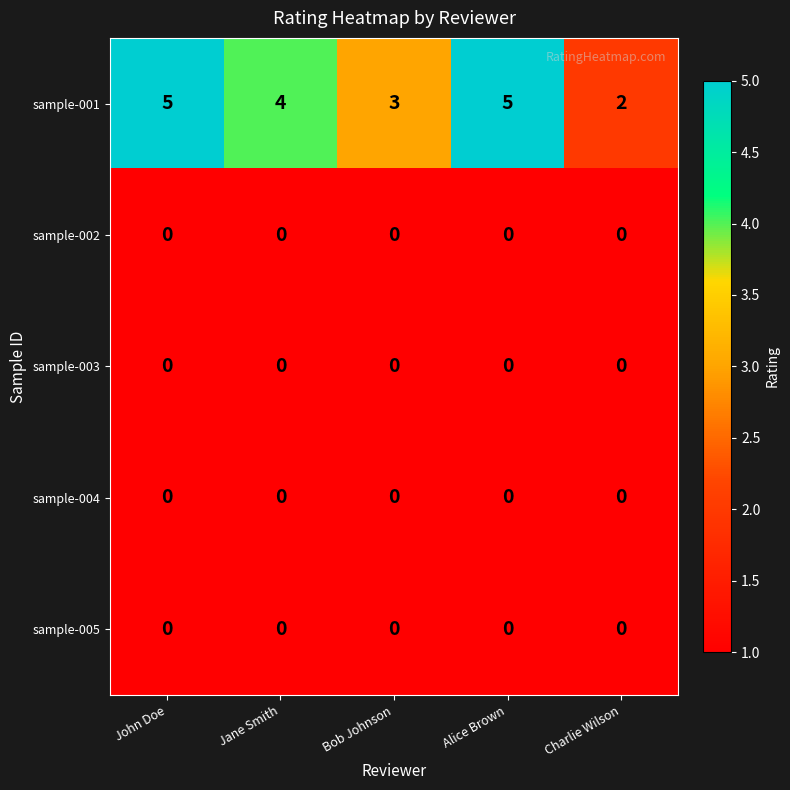

What is the greatest value displayed?

5